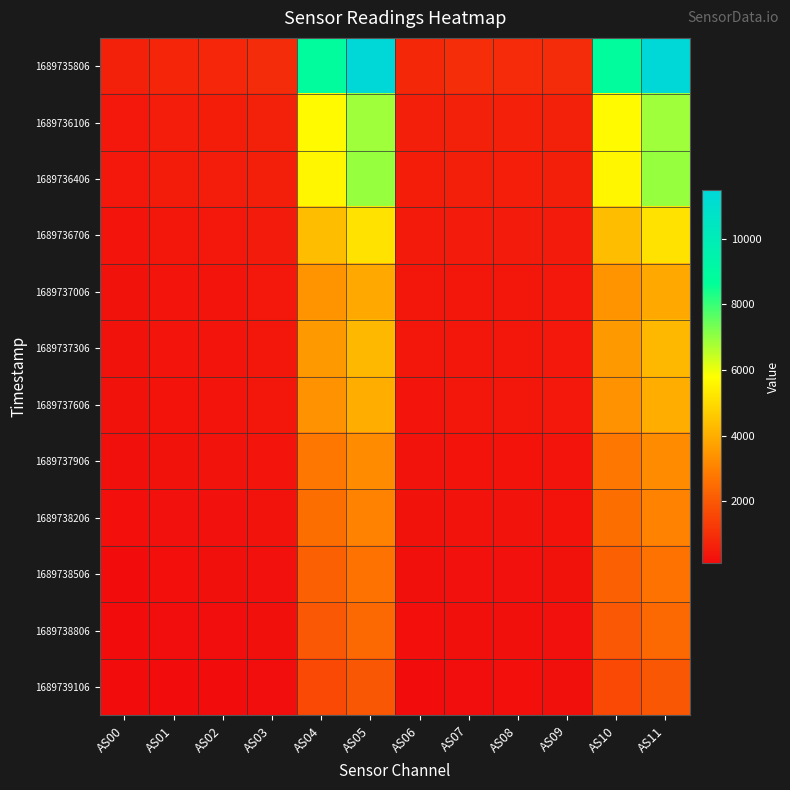

Reading left to right, what are all the values shown in this chart?

1689735806: AS00=632	AS01=750	AS02=775	AS03=893	AS04=8862	AS05=11488	AS06=796	AS07=915	AS08=882	AS09=899	AS10=8860	AS11=11482
1689736106: AS00=424	AS01=523	AS02=550	AS03=638	AS04=5696	AS05=6876	AS06=581	AS07=638	AS08=623	AS09=646	AS10=5698	AS11=6882
1689736406: AS00=410	AS01=499	AS02=519	AS03=599	AS04=5604	AS05=6966	AS06=536	AS07=598	AS08=578	AS09=592	AS10=5606	AS11=6972
1689736706: AS00=323	AS01=400	AS02=421	AS03=488	AS04=4345	AS05=5163	AS06=443	AS07=482	AS08=470	AS09=487	AS10=4347	AS11=5165
1689737006: AS00=259	AS01=327	AS02=350	AS03=407	AS04=3418	AS05=3900	AS06=374	AS07=398	AS08=394	AS09=418	AS10=3420	AS11=3900
1689737306: AS00=261	AS01=324	AS02=343	AS03=397	AS04=3553	AS05=4230	AS06=360	AS07=395	AS08=390	AS09=413	AS10=3554	AS11=4234
1689737606: AS00=248	AS01=309	AS02=331	AS03=385	AS04=3397	AS05=4016	AS06=352	AS07=386	AS08=392	AS09=423	AS10=3396	AS11=4018
1689737906: AS00=203	AS01=253	AS02=271	AS03=314	AS04=2765	AS05=3230	AS06=285	AS07=310	AS08=311	AS09=337	AS10=2765	AS11=3234
1689738206: AS00=183	AS01=225	AS02=240	AS03=278	AS04=2539	AS05=3032	AS06=249	AS07=275	AS08=276	AS09=298	AS10=2538	AS11=3032
1689738506: AS00=156	AS01=193	AS02=203	AS03=237	AS04=2193	AS05=2626	AS06=211	AS07=234	AS08=237	AS09=261	AS10=2192	AS11=2624
1689738806: AS00=139	AS01=169	AS02=178	AS03=206	AS04=1984	AS05=2420	AS06=181	AS07=205	AS08=207	AS09=230	AS10=1983	AS11=2422
1689739106: AS00=113	AS01=140	AS02=148	AS03=173	AS04=1642	AS05=1972	AS06=154	AS07=174	AS08=185	AS09=214	AS10=1641	AS11=1970